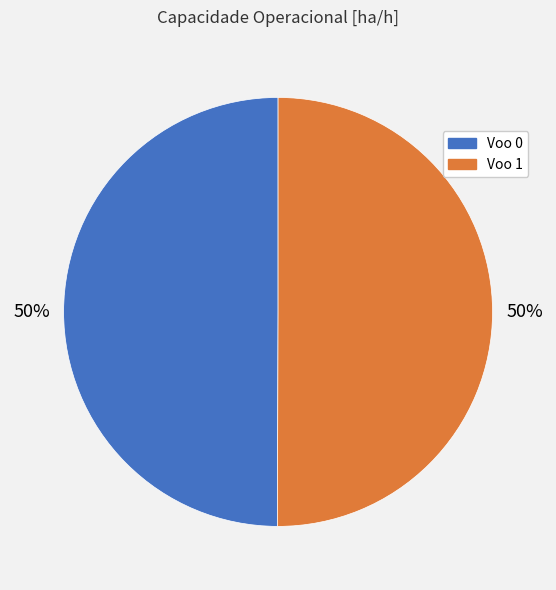

Is it true that Voo 0 is 61% of the pie?

False